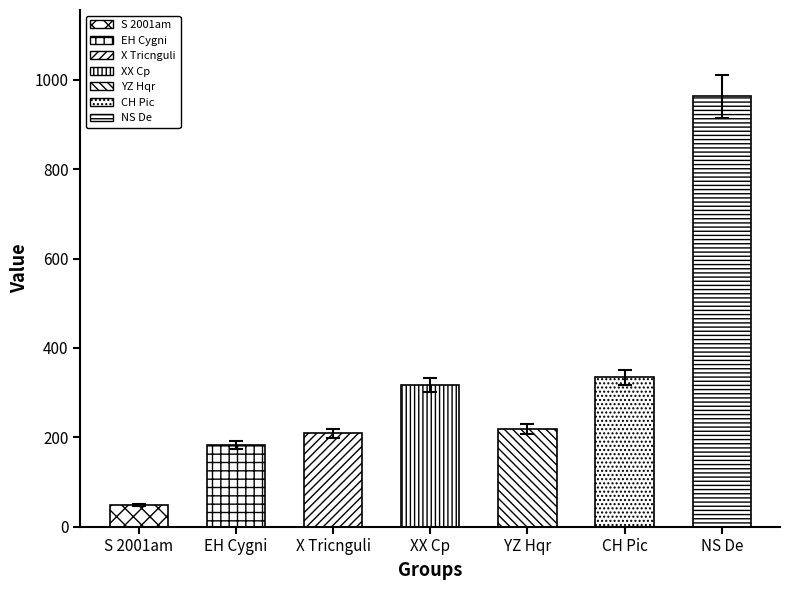

True or false: the data shows 24.0 at S 2001am.

False